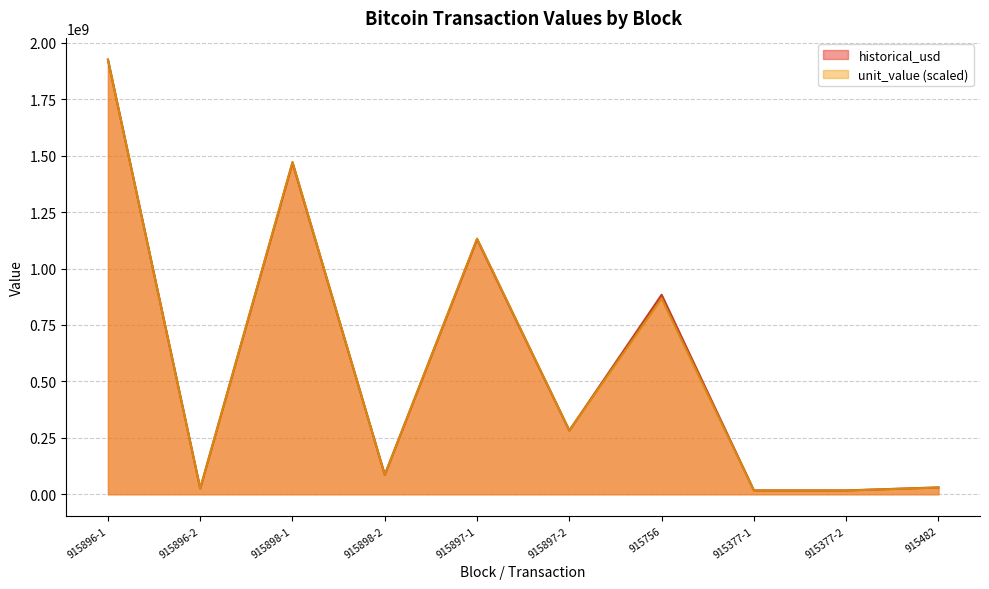

How many categories are shown in the chart?

10